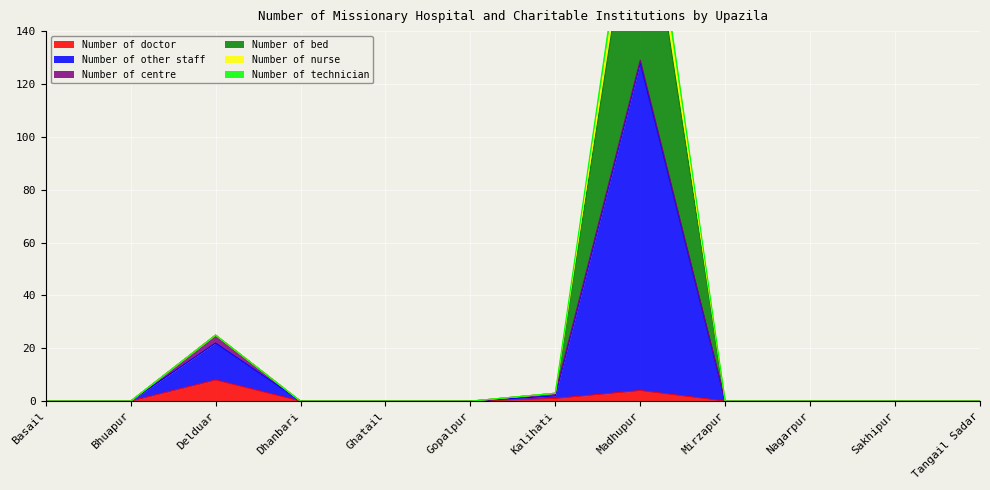

What is the sum of all Number of technician values?

152